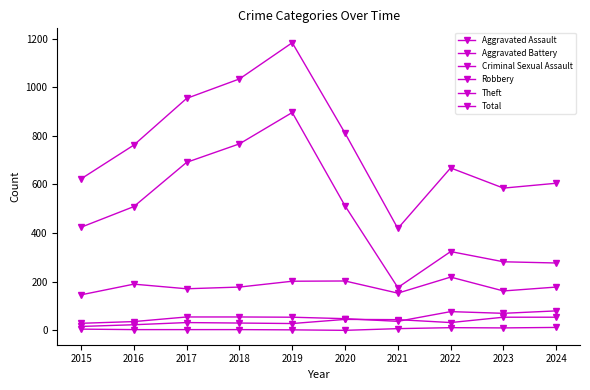

Which series ends up on top after the final intersection of Aggravated Assault and Aggravated Battery?

Aggravated Battery